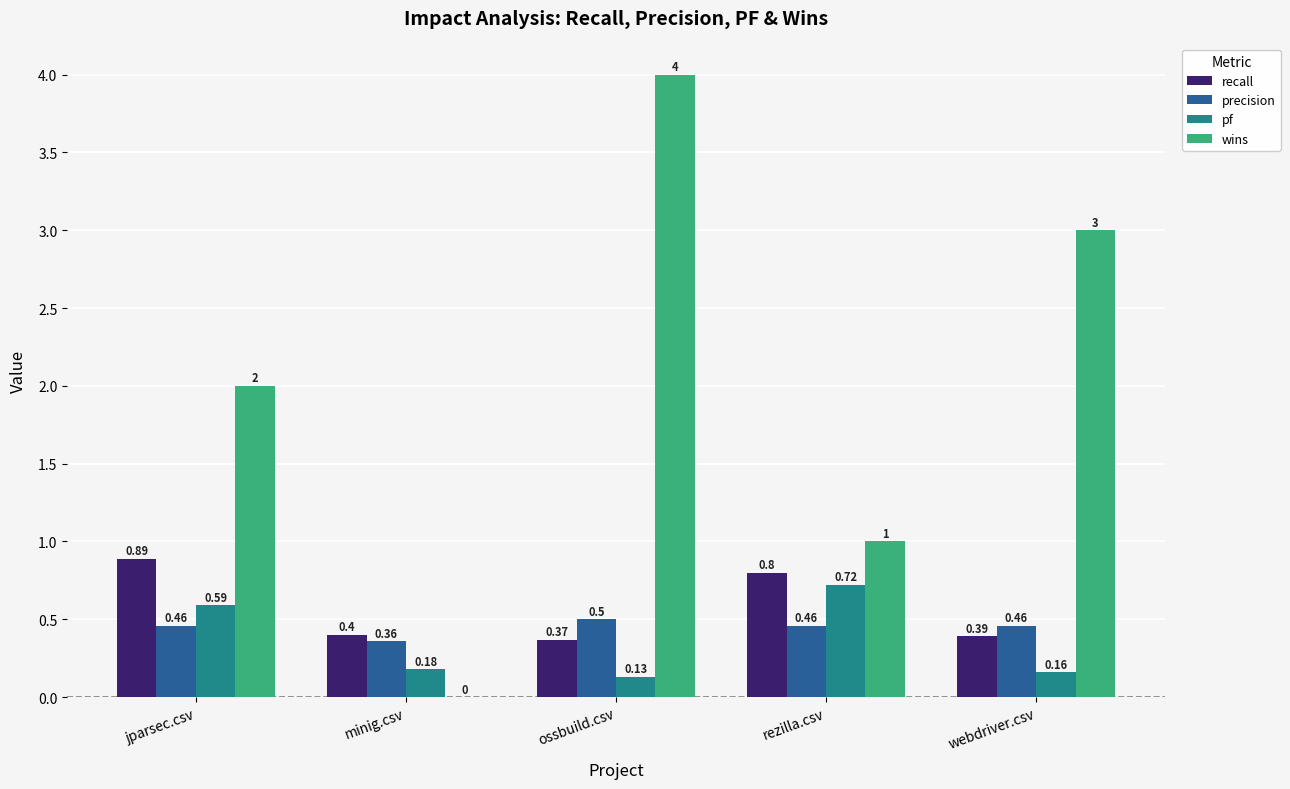

Between jparsec.csv and ossbuild.csv, which series saw the biggest shift?

wins